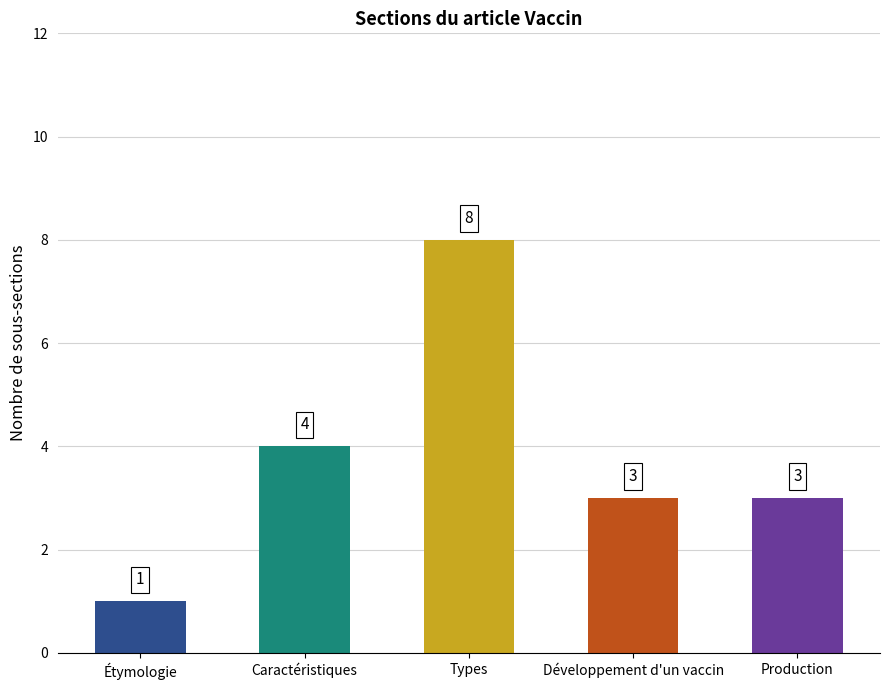

What is the approximate value at Caractéristiques?

4